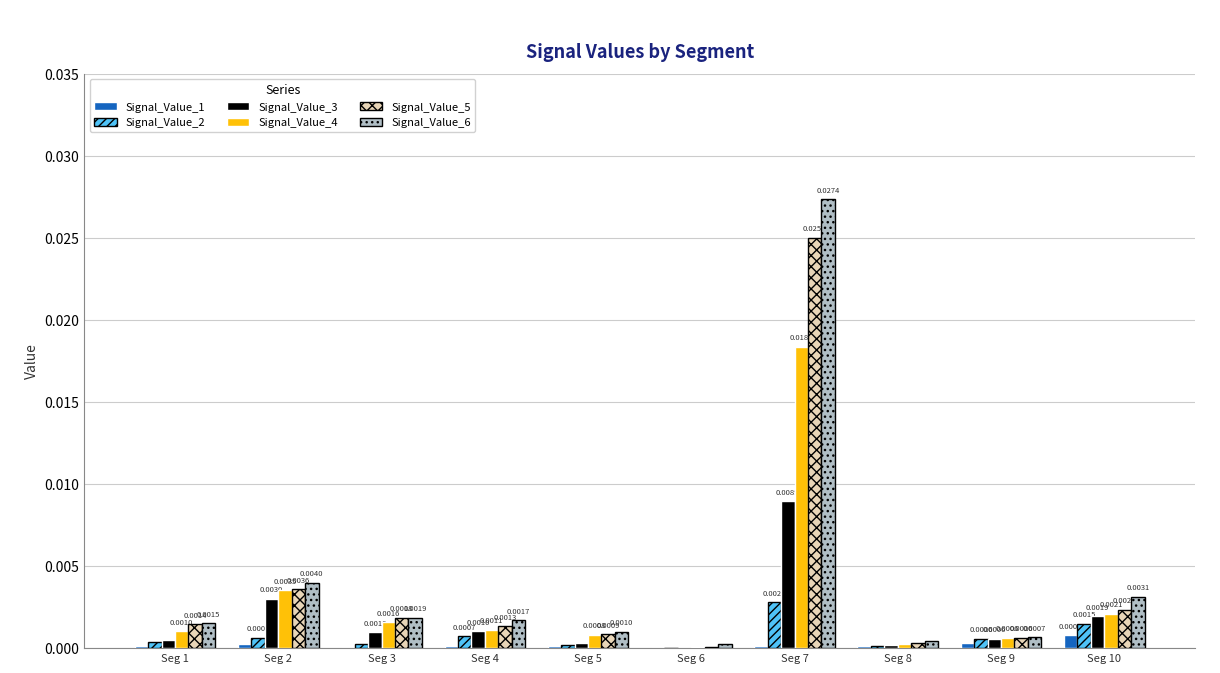

How many groups of bars are there?

10